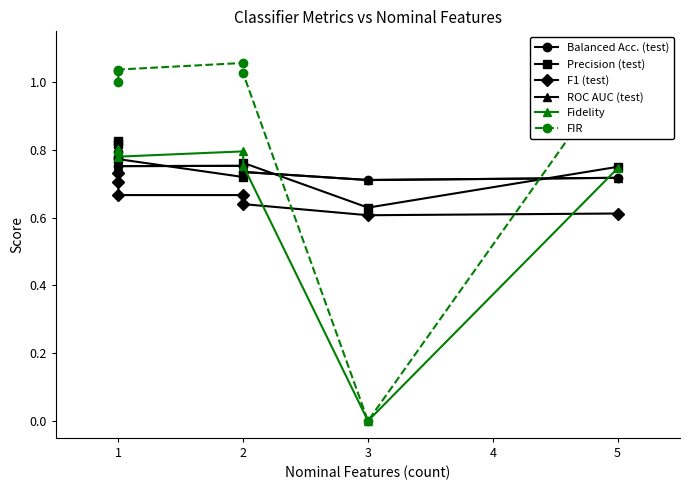

Where is the first local minimum for ROC AUC (test)?

1